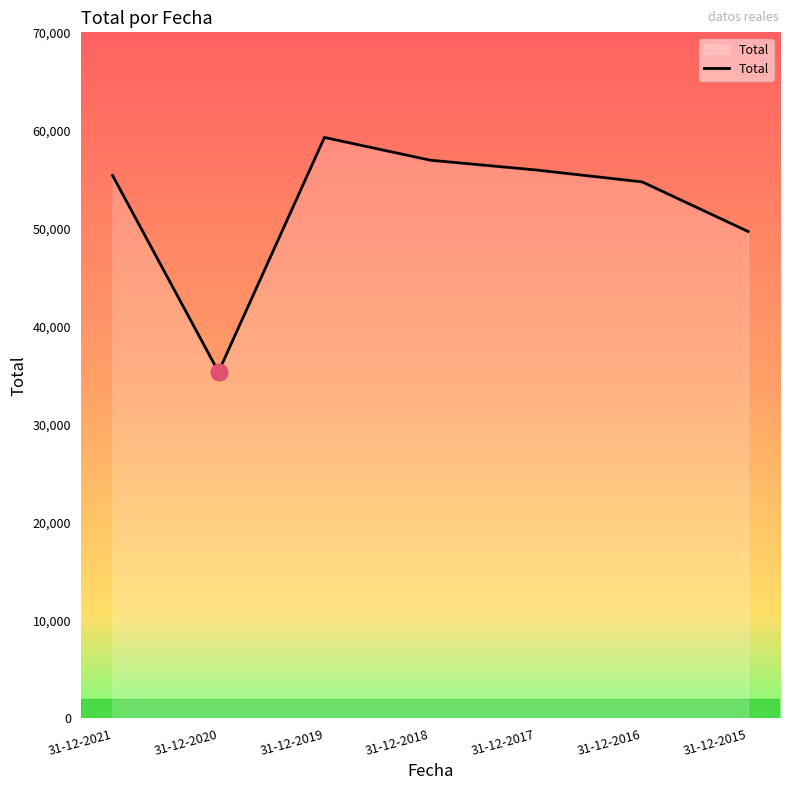

Which label corresponds to the smallest value in the chart?

31-12-2020